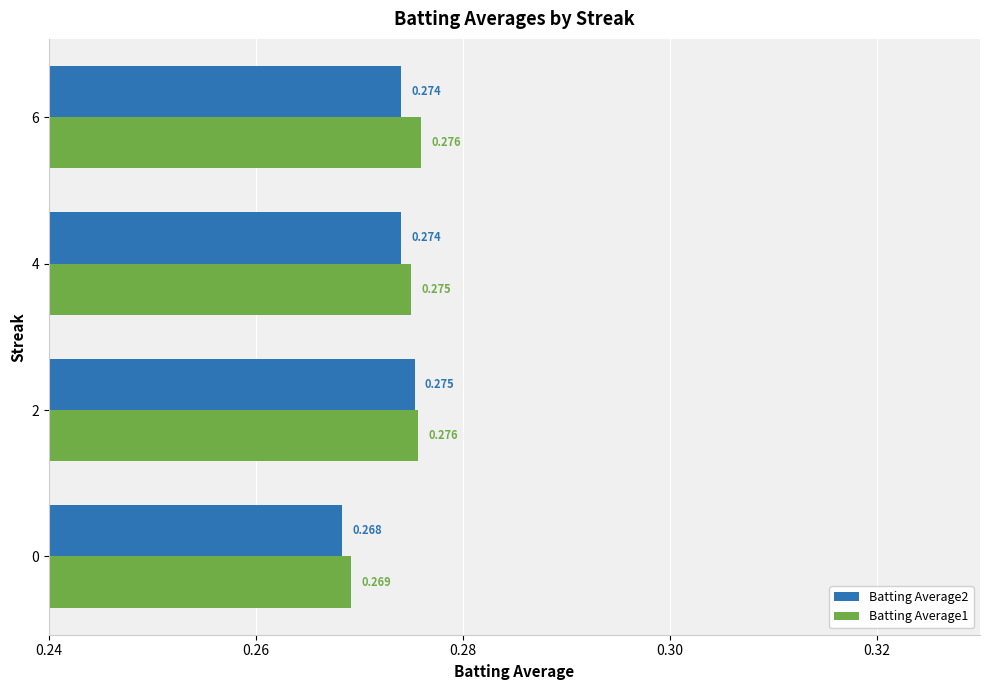

What are all the series names shown in the legend?

Batting Average2, Batting Average1